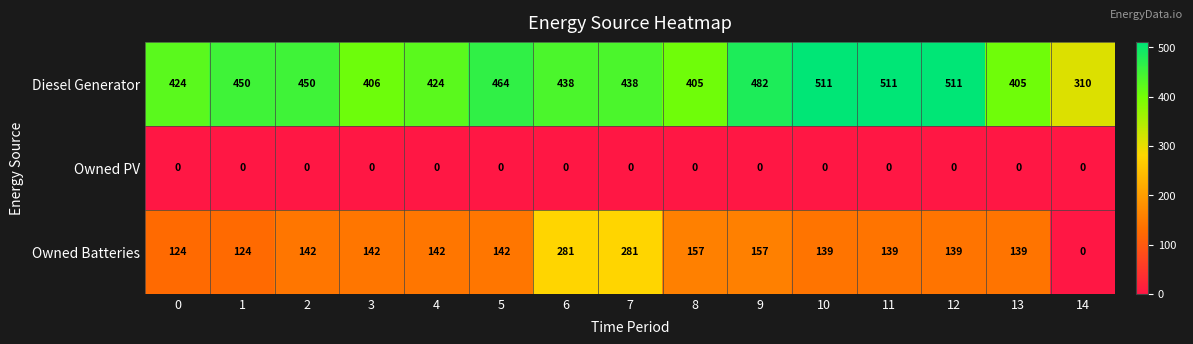

What is the maximum value for Diesel Generator?

511